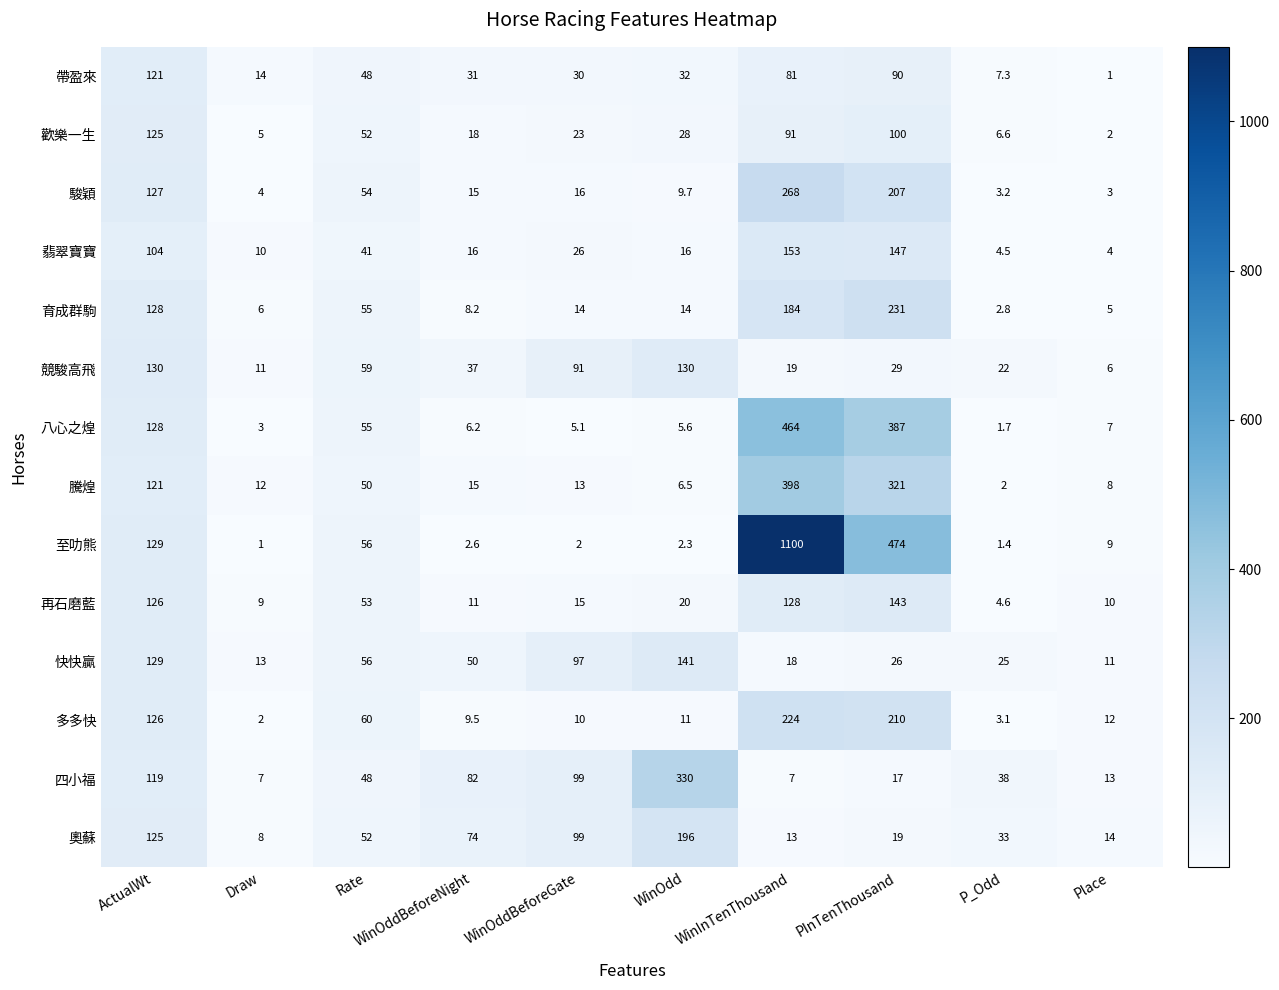

What is the smallest value displayed?

1.0